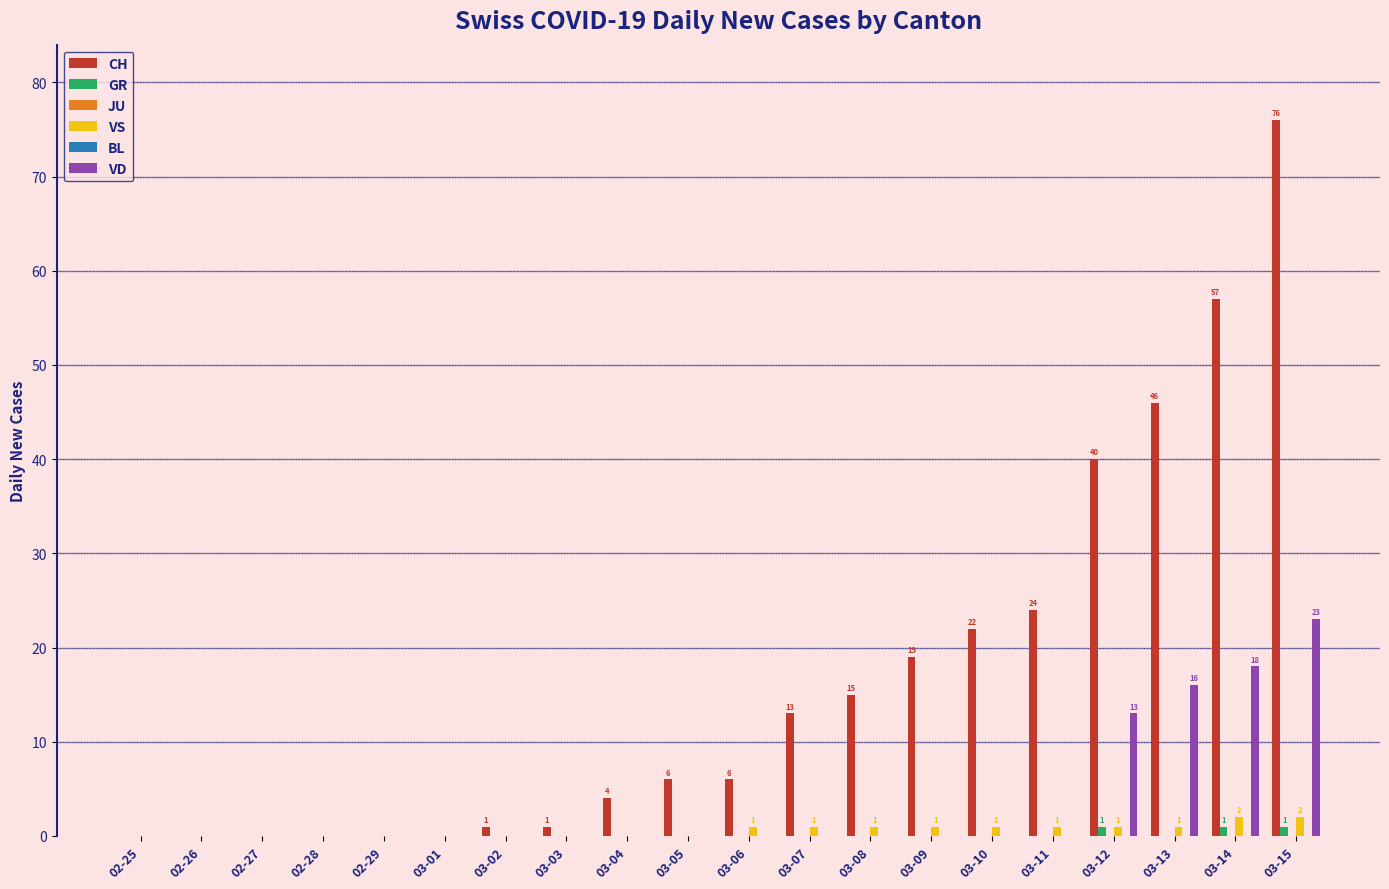

Between 03-04 and 03-10, which is larger?

03-10